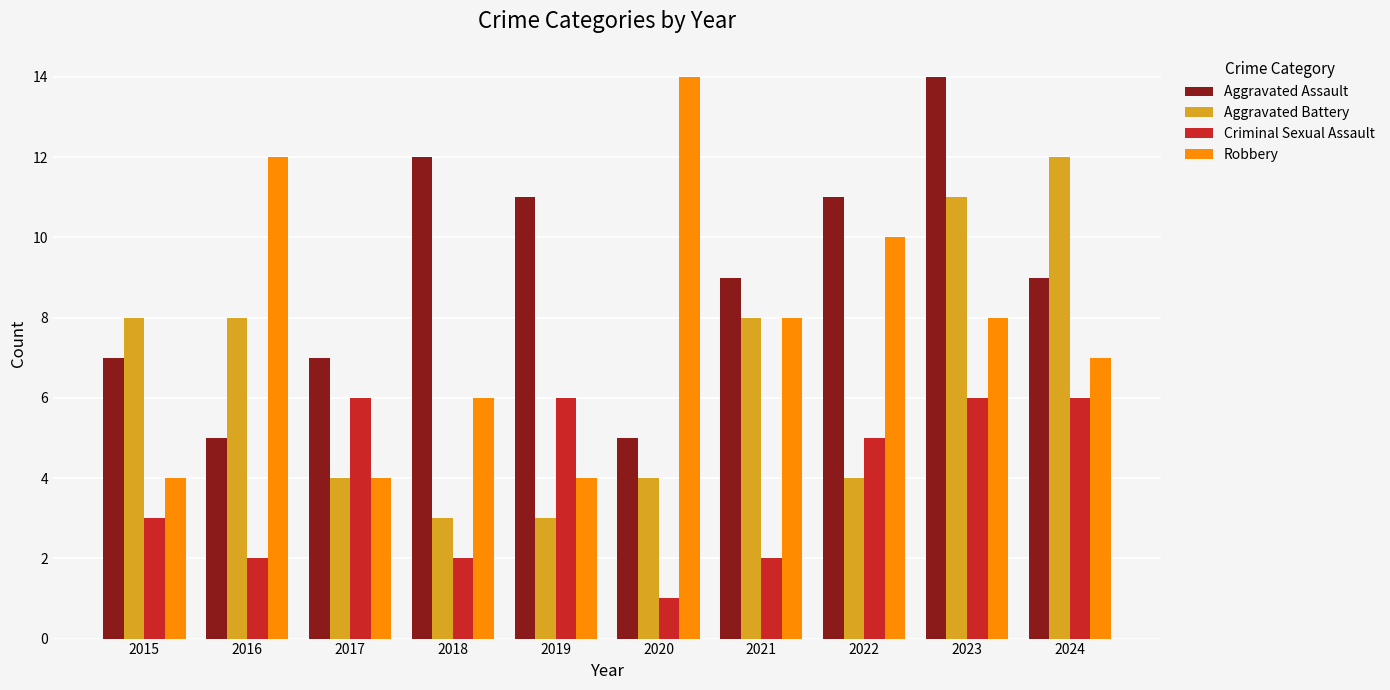

How many values in the Criminal Sexual Assault series are below 5?

5